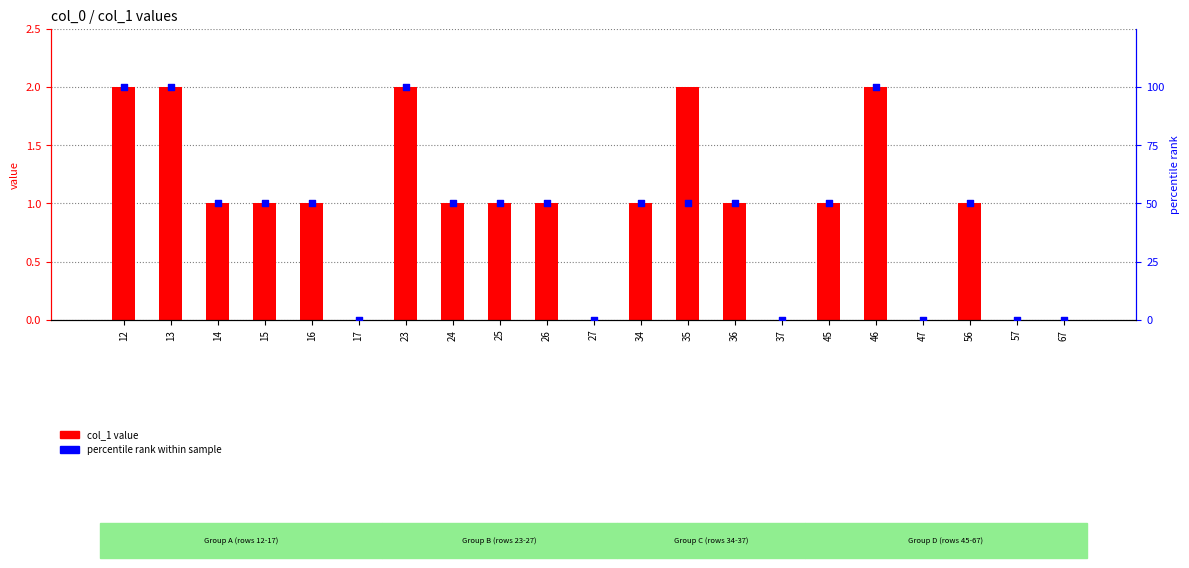

At which category is the sum across all series the highest?

12